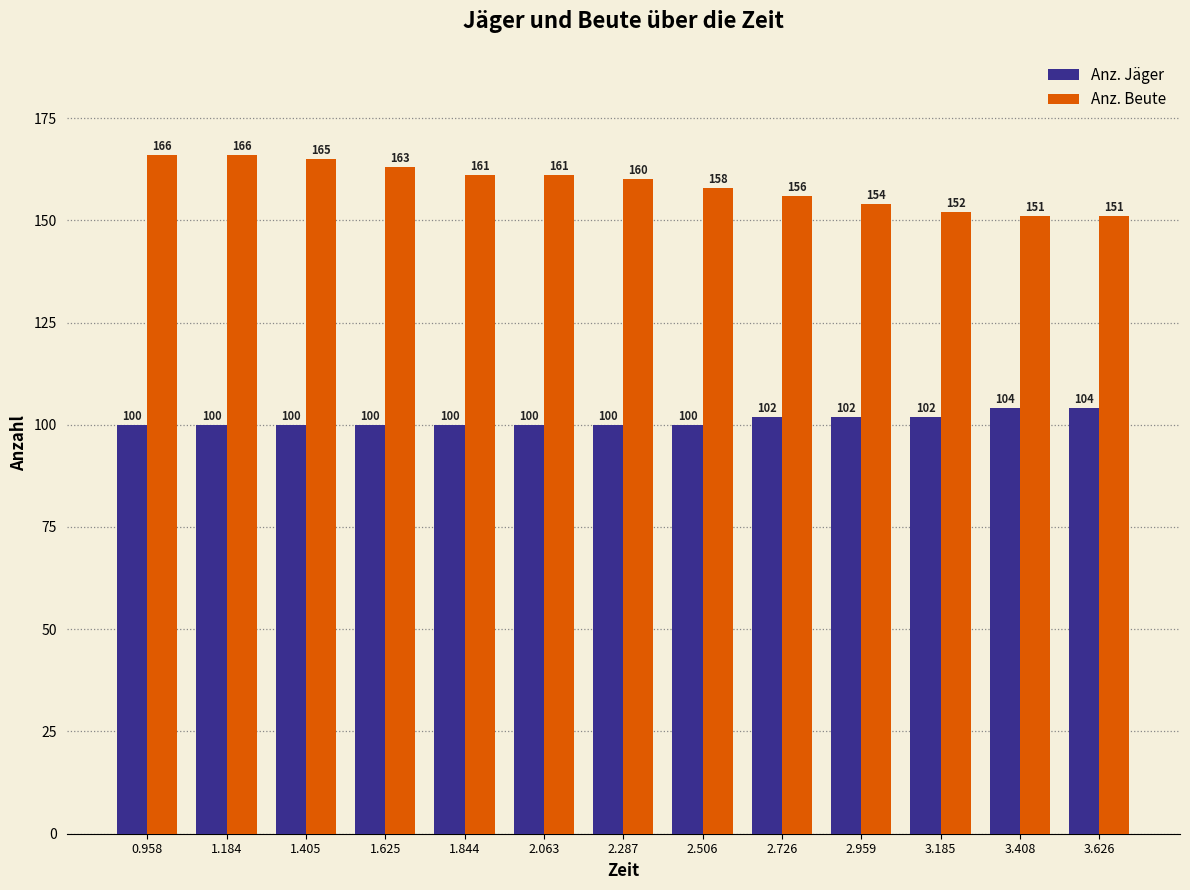

What is the lowest value of the Anz. Beute series?

151